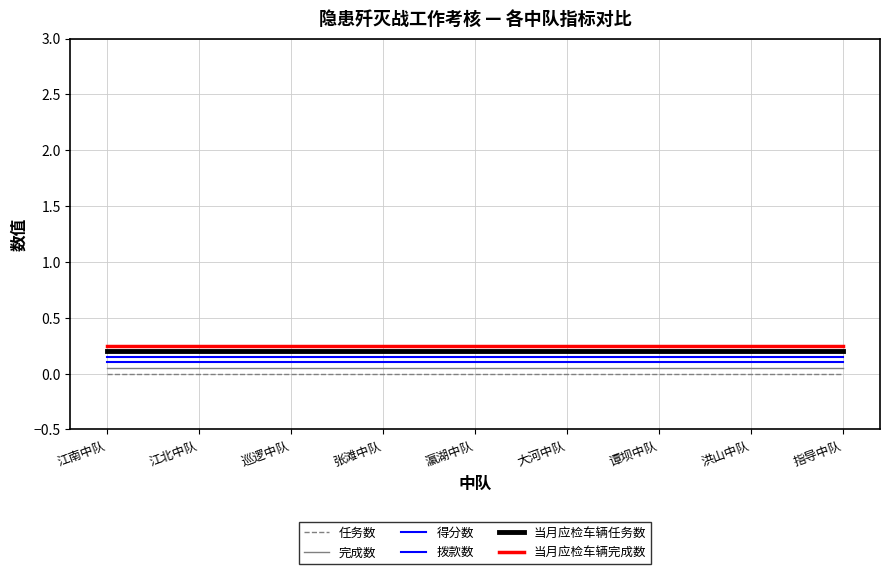

The 完成数 series shows 0.0 at 张滩中队. True or false?

False